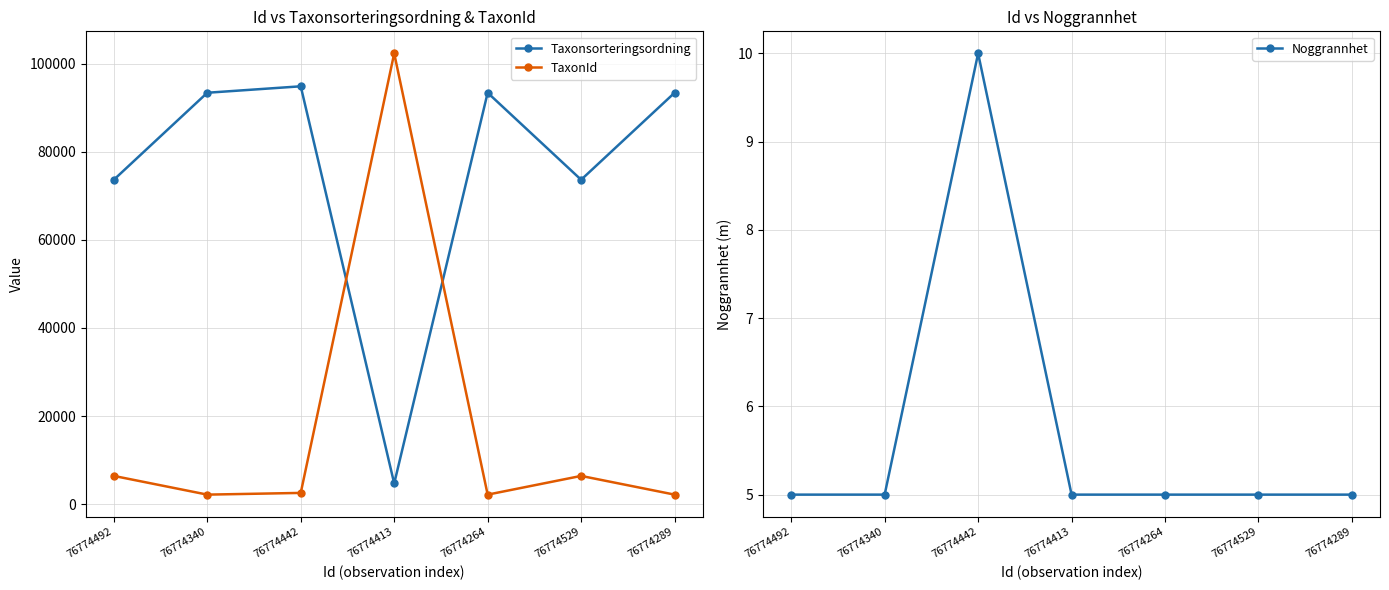

What is the maximum value for TaxonId?

102306